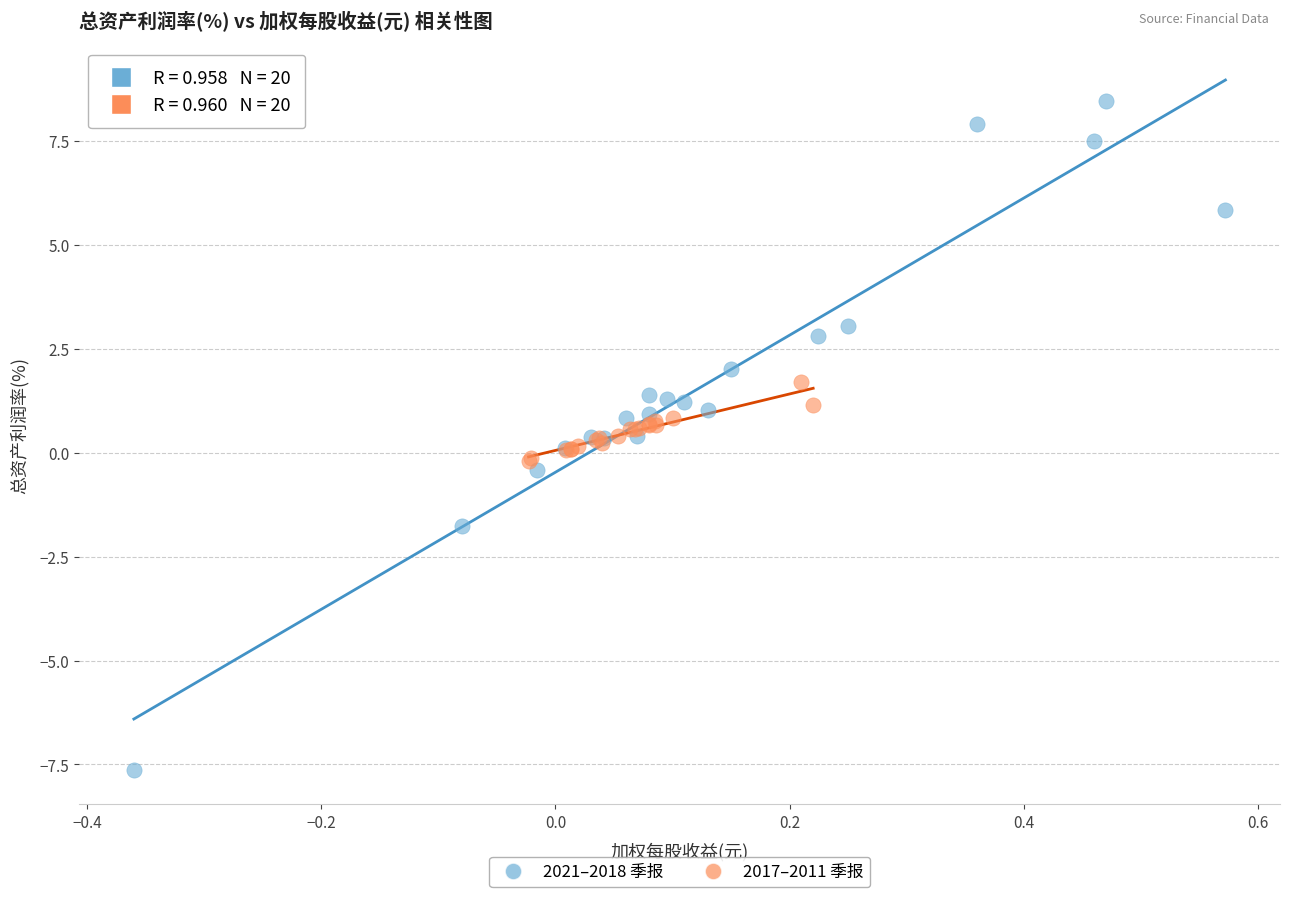

Which series reaches the minimum Y coordinate?

2021–2018 季报